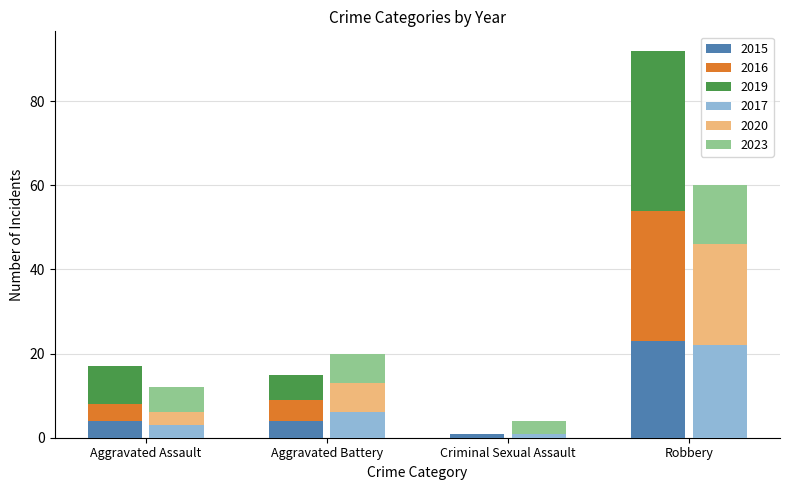

At which label is 2023 closest to 8?

Aggravated Battery